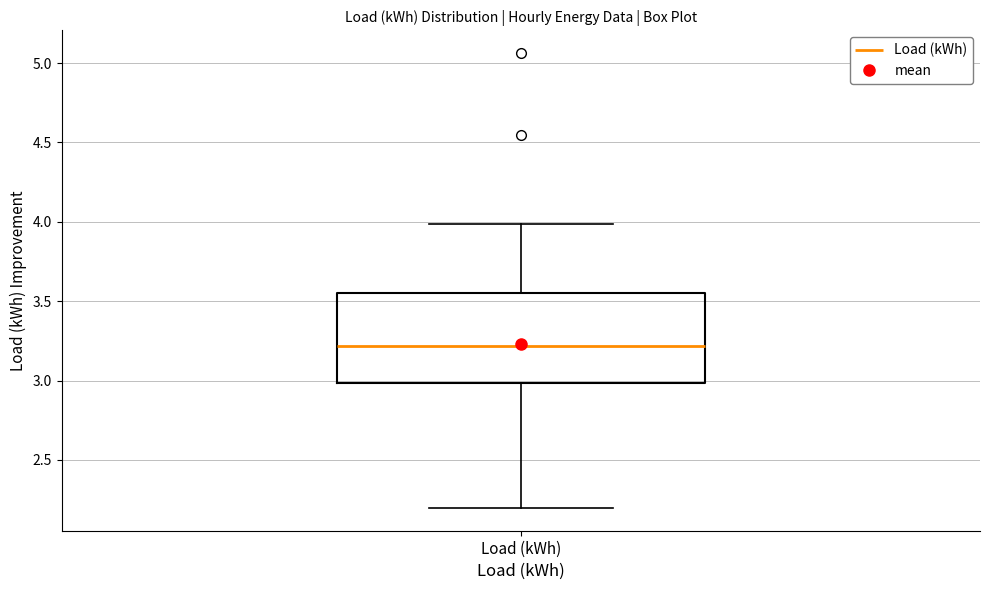

Transcribe this box plot: give where the median line is, the range the box spans, and where the two whiskers end, as read against the y-axis. The values are not printed on the chart, so give them approximately, as read against the axis.

median 3.20, box 3.00 to 3.55, whiskers 2.20 to 4.00